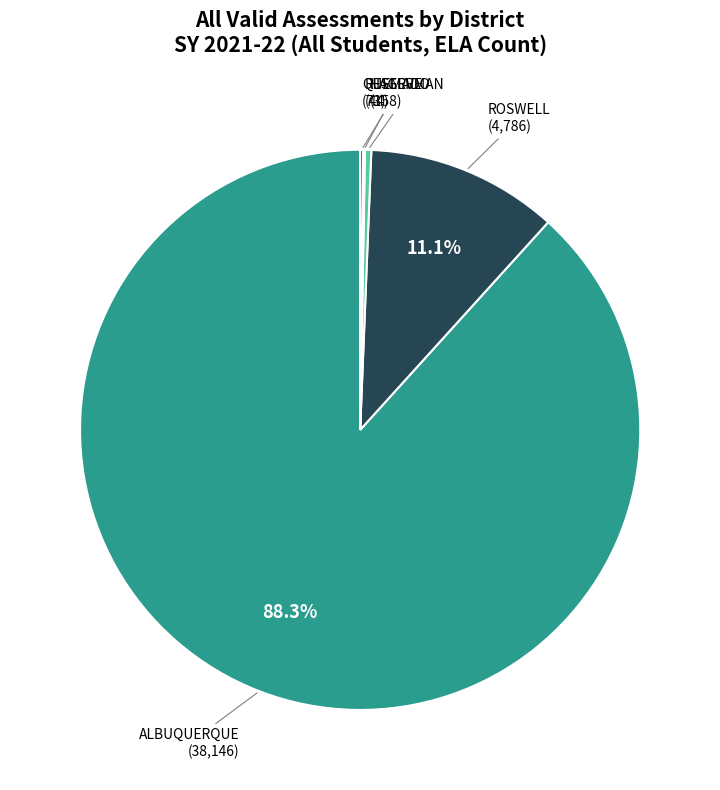

Rank the categories by value from lowest to highest.

RESERVE, QUEMADO, HAGERMAN, ROSWELL FRL, ROSWELL, ALBUQUERQUE